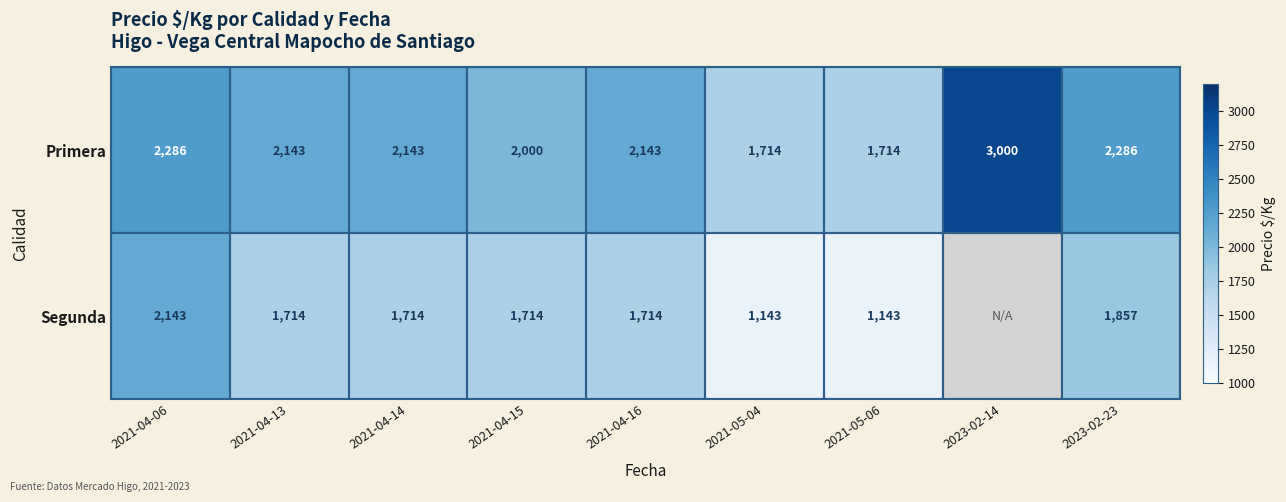

What is the lowest value of the Primera series?

1714